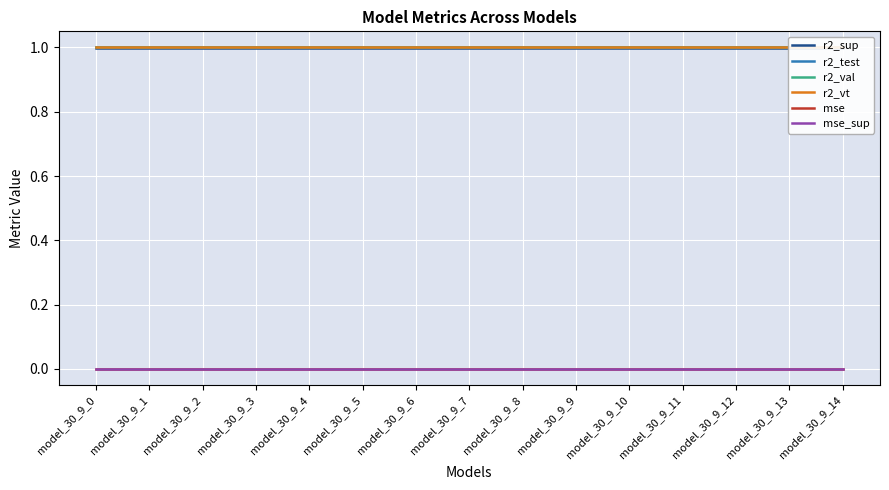

At how many categories does at least one series exceed 0?

15